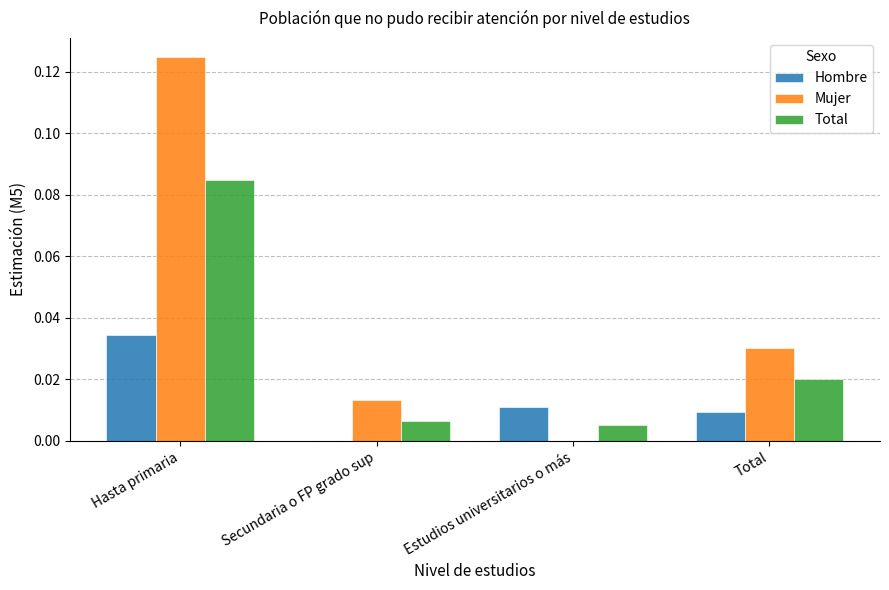

At which label does Total reach its peak?

Hasta primaria